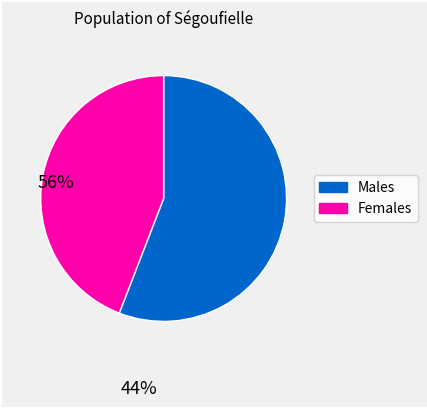

Is there a majority slice in this chart?

Yes